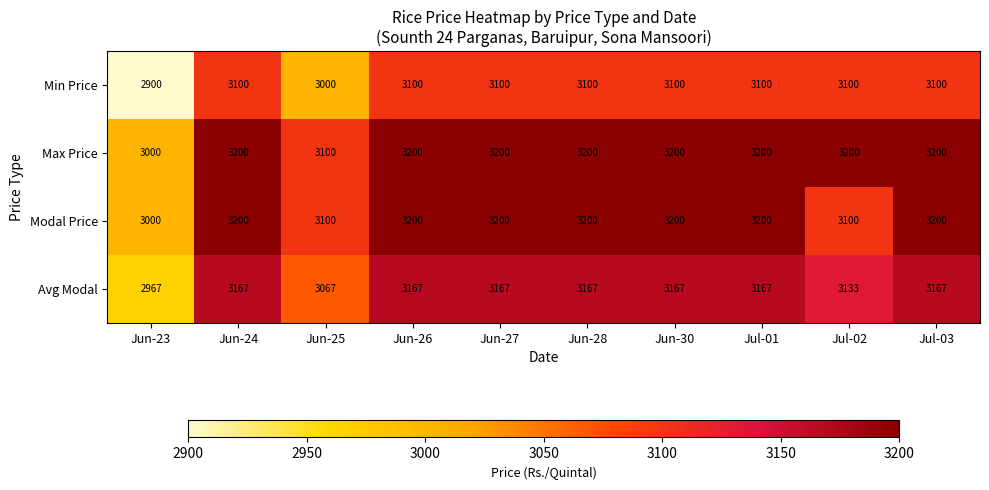

Read the Avg Modal value at Jul-03, to the nearest 5.

3165